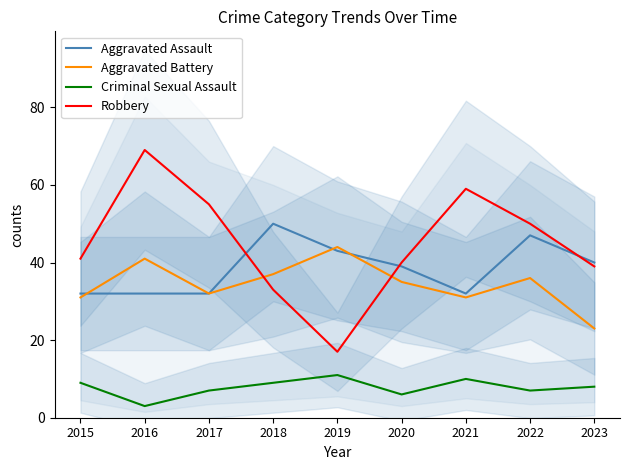

What is the difference between the second highest and minimum values in the Aggravated Battery series?

18